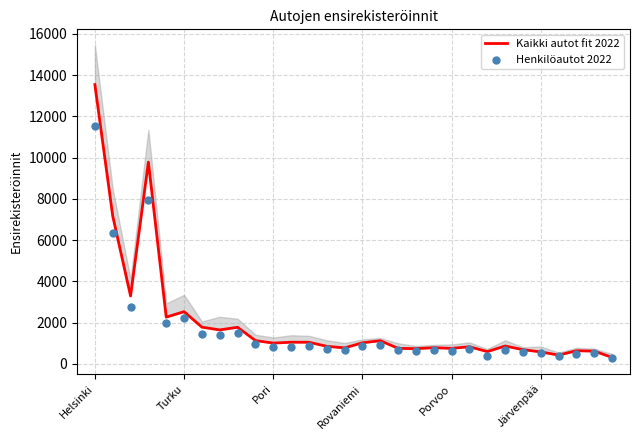

At how many categories does at least one series exceed 4019?

3